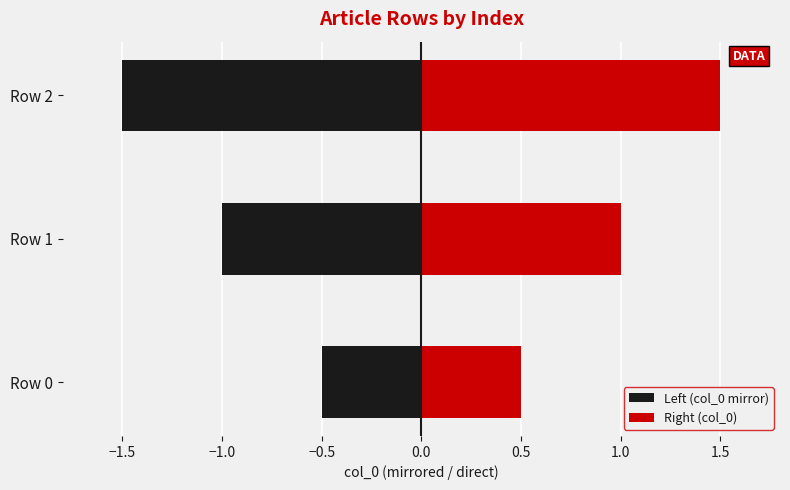

The Left (col_0 mirror) series shows -0.5 at Row 1. True or false?

False